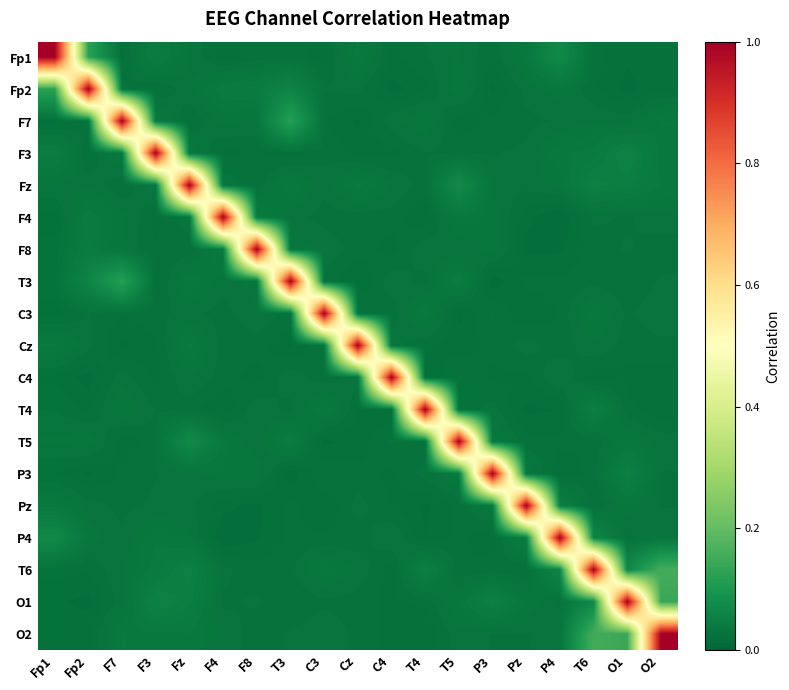

Reading left to right, list all the values displayed in this chart.

Fp1: Fp1=1.0	Fp2=0.1	F7=0.0	F3=0.0	Fz=0.0	F4=0.0	F8=0.0	T3=0.0	C3=0.0	Cz=0.0	C4=0.0	T4=0.0	T5=0.0	P3=0.0	Pz=0.0	P4=0.1	T6=0.0	O1=0.0	O2=0.0
Fp2: Fp1=0.1	Fp2=1.0	F7=0.0	F3=0.0	Fz=0.0	F4=0.0	F8=0.0	T3=0.1	C3=0.0	Cz=0.0	C4=0.0	T4=0.0	T5=0.0	P3=0.0	Pz=0.0	P4=0.0	T6=0.0	O1=0.0	O2=0.0
F7: Fp1=0.0	Fp2=0.0	F7=1.0	F3=0.0	Fz=0.0	F4=0.0	F8=0.0	T3=0.1	C3=0.0	Cz=0.0	C4=0.0	T4=0.0	T5=0.0	P3=0.0	Pz=0.0	P4=0.0	T6=0.0	O1=0.0	O2=0.0
F3: Fp1=0.0	Fp2=0.0	F7=0.0	F3=1.0	Fz=0.0	F4=0.0	F8=0.0	T3=0.0	C3=0.0	Cz=0.0	C4=0.0	T4=0.0	T5=0.0	P3=0.0	Pz=0.0	P4=0.0	T6=0.0	O1=0.1	O2=0.0
Fz: Fp1=0.0	Fp2=0.0	F7=0.0	F3=0.0	Fz=1.0	F4=0.0	F8=0.0	T3=0.0	C3=0.0	Cz=0.0	C4=0.0	T4=0.0	T5=0.1	P3=0.0	Pz=0.0	P4=0.0	T6=0.1	O1=0.0	O2=0.0
F4: Fp1=0.0	Fp2=0.0	F7=0.0	F3=0.0	Fz=0.0	F4=1.0	F8=0.0	T3=0.0	C3=0.0	Cz=0.0	C4=0.0	T4=0.0	T5=0.0	P3=0.0	Pz=0.0	P4=0.0	T6=0.0	O1=0.0	O2=0.0
F8: Fp1=0.0	Fp2=0.0	F7=0.0	F3=0.0	Fz=0.0	F4=0.0	F8=1.0	T3=0.0	C3=0.0	Cz=0.0	C4=0.0	T4=0.0	T5=0.0	P3=0.0	Pz=0.0	P4=0.0	T6=0.0	O1=0.0	O2=0.0
T3: Fp1=0.0	Fp2=0.1	F7=0.1	F3=0.0	Fz=0.0	F4=0.0	F8=0.0	T3=1.0	C3=0.0	Cz=0.0	C4=0.0	T4=0.0	T5=0.0	P3=0.0	Pz=0.0	P4=0.0	T6=0.0	O1=0.0	O2=0.0
C3: Fp1=0.0	Fp2=0.0	F7=0.0	F3=0.0	Fz=0.0	F4=0.0	F8=0.0	T3=0.0	C3=1.0	Cz=0.0	C4=0.0	T4=0.0	T5=0.0	P3=0.0	Pz=0.0	P4=0.0	T6=0.0	O1=0.0	O2=0.0
Cz: Fp1=0.0	Fp2=0.0	F7=0.0	F3=0.0	Fz=0.0	F4=0.0	F8=0.0	T3=0.0	C3=0.0	Cz=1.0	C4=0.0	T4=0.0	T5=0.0	P3=0.0	Pz=0.0	P4=0.0	T6=0.0	O1=0.0	O2=0.0
C4: Fp1=0.0	Fp2=0.0	F7=0.0	F3=0.0	Fz=0.0	F4=0.0	F8=0.0	T3=0.0	C3=0.0	Cz=0.0	C4=1.0	T4=0.0	T5=0.0	P3=0.0	Pz=0.0	P4=0.0	T6=0.0	O1=0.0	O2=0.0
T4: Fp1=0.0	Fp2=0.0	F7=0.0	F3=0.0	Fz=0.0	F4=0.0	F8=0.0	T3=0.0	C3=0.0	Cz=0.0	C4=0.0	T4=1.0	T5=0.0	P3=0.0	Pz=0.0	P4=0.0	T6=0.0	O1=0.0	O2=0.0
T5: Fp1=0.0	Fp2=0.0	F7=0.0	F3=0.0	Fz=0.1	F4=0.0	F8=0.0	T3=0.0	C3=0.0	Cz=0.0	C4=0.0	T4=0.0	T5=1.0	P3=0.0	Pz=0.0	P4=0.0	T6=0.0	O1=0.0	O2=0.0
P3: Fp1=0.0	Fp2=0.0	F7=0.0	F3=0.0	Fz=0.0	F4=0.0	F8=0.0	T3=0.0	C3=0.0	Cz=0.0	C4=0.0	T4=0.0	T5=0.0	P3=1.0	Pz=0.0	P4=0.0	T6=0.0	O1=0.1	O2=0.0
Pz: Fp1=0.0	Fp2=0.0	F7=0.0	F3=0.0	Fz=0.0	F4=0.0	F8=0.0	T3=0.0	C3=0.0	Cz=0.0	C4=0.0	T4=0.0	T5=0.0	P3=0.0	Pz=1.0	P4=0.0	T6=0.0	O1=0.0	O2=0.0
P4: Fp1=0.1	Fp2=0.0	F7=0.0	F3=0.0	Fz=0.0	F4=0.0	F8=0.0	T3=0.0	C3=0.0	Cz=0.0	C4=0.0	T4=0.0	T5=0.0	P3=0.0	Pz=0.0	P4=1.0	T6=0.1	O1=0.0	O2=0.0
T6: Fp1=0.0	Fp2=0.0	F7=0.0	F3=0.0	Fz=0.1	F4=0.0	F8=0.0	T3=0.0	C3=0.0	Cz=0.0	C4=0.0	T4=0.0	T5=0.0	P3=0.0	Pz=0.0	P4=0.1	T6=1.0	O1=0.1	O2=0.2
O1: Fp1=0.0	Fp2=0.0	F7=0.0	F3=0.1	Fz=0.0	F4=0.0	F8=0.0	T3=0.0	C3=0.0	Cz=0.0	C4=0.0	T4=0.0	T5=0.0	P3=0.1	Pz=0.0	P4=0.0	T6=0.1	O1=1.0	O2=0.1
O2: Fp1=0.0	Fp2=0.0	F7=0.0	F3=0.0	Fz=0.0	F4=0.0	F8=0.0	T3=0.0	C3=0.0	Cz=0.0	C4=0.0	T4=0.0	T5=0.0	P3=0.0	Pz=0.0	P4=0.0	T6=0.2	O1=0.1	O2=1.0